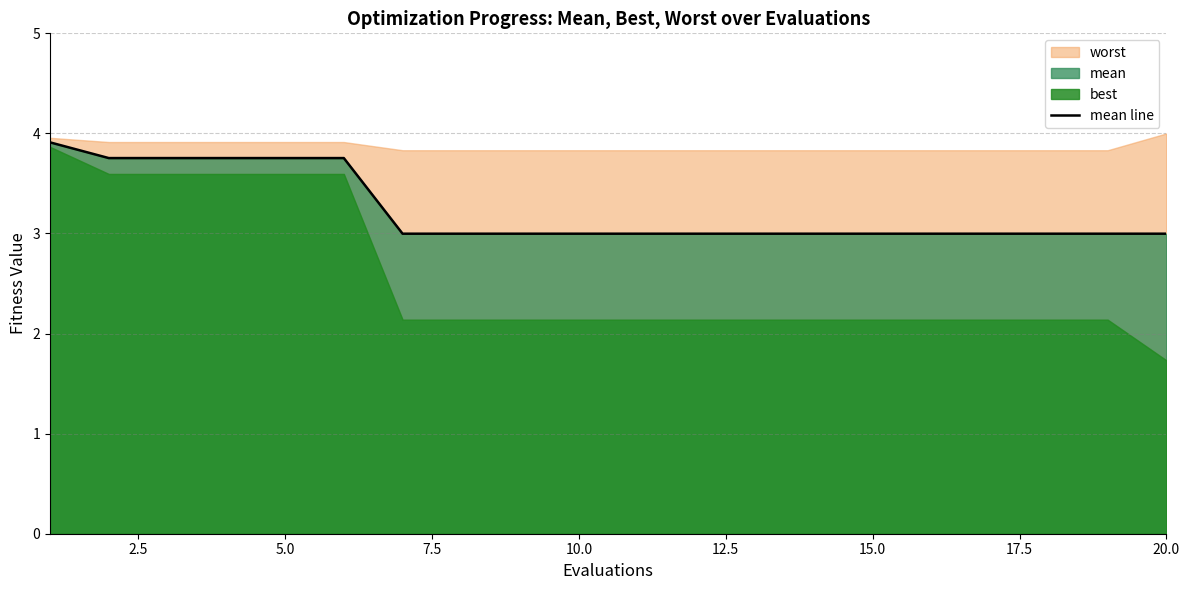

True or false: the data shows 4.9 at 17.5.

False